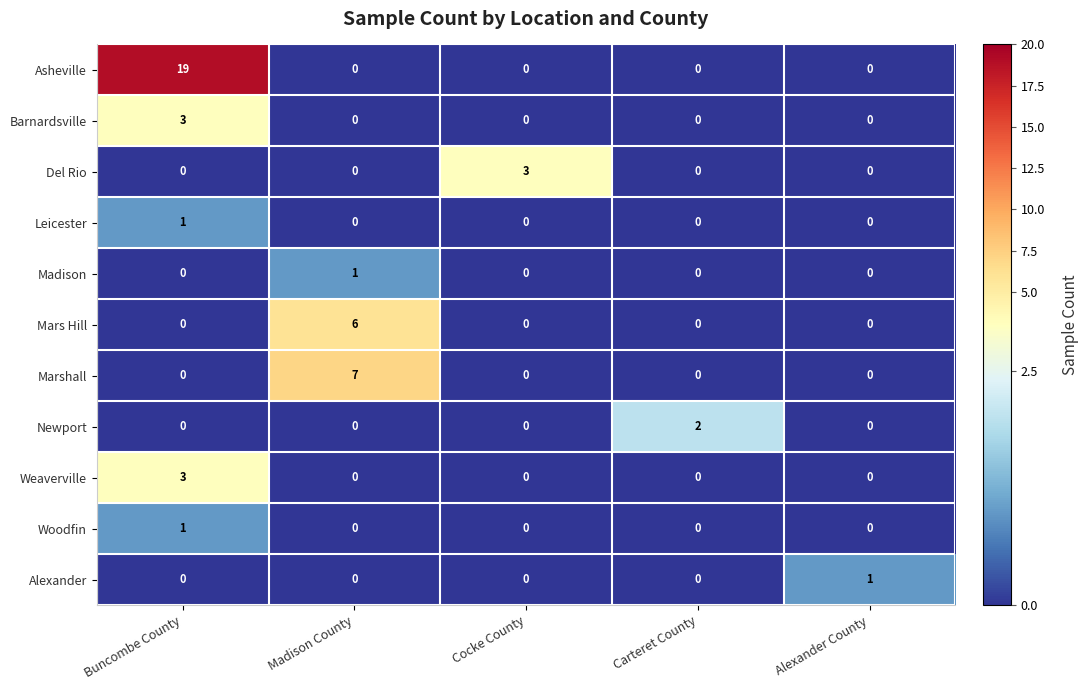

What is the difference between the Del Rio values at Carteret County and Cocke County?

3